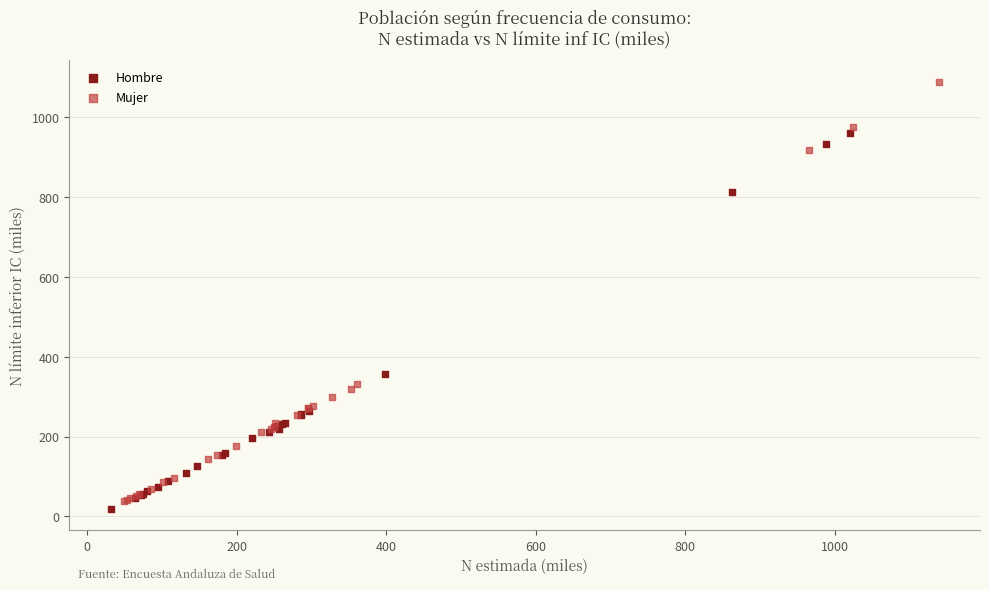

Which series has the largest Y range (max minus min)?

Mujer